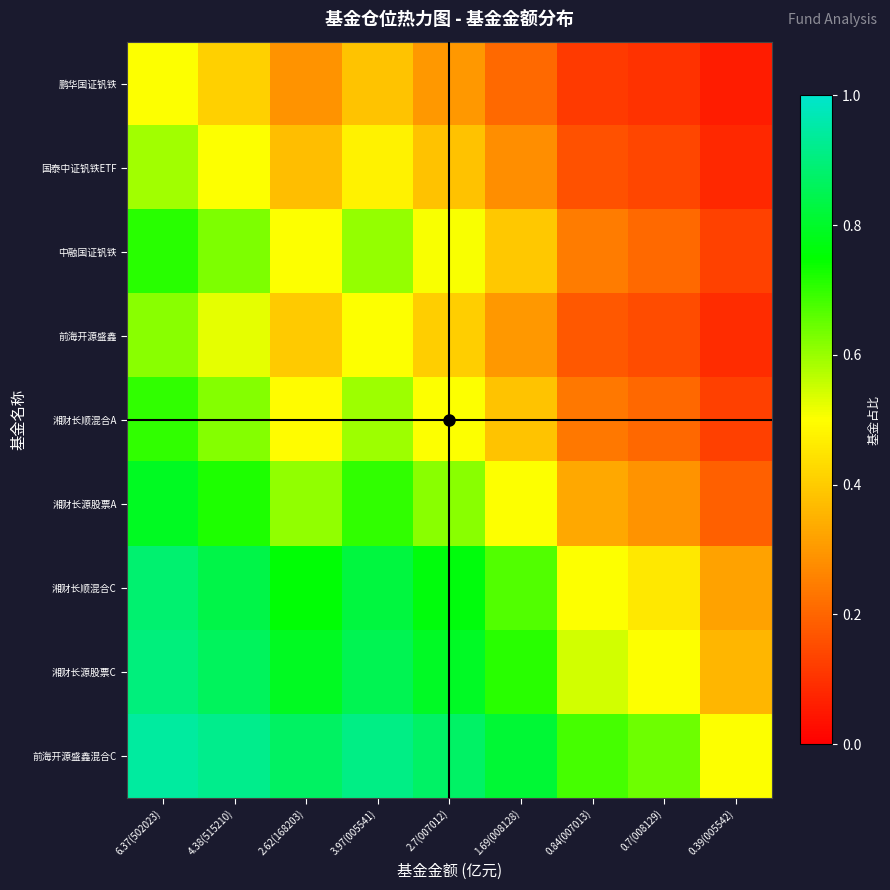

Reading left to right, transcribe all the data shown in this chart.

鹏华国证钒铁: 6.37(502023)=0.5	4.38(515210)=0.4	2.62(168203)=0.3	3.97(005541)=0.4	2.7(007012)=0.3	1.69(008128)=0.2	0.84(007013)=0.1	0.7(008129)=0.1	0.39(005542)=0.1
国泰中证钒铁ETF: 6.37(502023)=0.6	4.38(515210)=0.5	2.62(168203)=0.4	3.97(005541)=0.5	2.7(007012)=0.4	1.69(008128)=0.3	0.84(007013)=0.2	0.7(008129)=0.1	0.39(005542)=0.1
中融国证钒铁: 6.37(502023)=0.7	4.38(515210)=0.6	2.62(168203)=0.5	3.97(005541)=0.6	2.7(007012)=0.5	1.69(008128)=0.4	0.84(007013)=0.2	0.7(008129)=0.2	0.39(005542)=0.1
前海开源盛鑫: 6.37(502023)=0.6	4.38(515210)=0.5	2.62(168203)=0.4	3.97(005541)=0.5	2.7(007012)=0.4	1.69(008128)=0.3	0.84(007013)=0.2	0.7(008129)=0.1	0.39(005542)=0.1
湘财长顺混合A: 6.37(502023)=0.7	4.38(515210)=0.6	2.62(168203)=0.5	3.97(005541)=0.6	2.7(007012)=0.5	1.69(008128)=0.4	0.84(007013)=0.2	0.7(008129)=0.2	0.39(005542)=0.1
湘财长源股票A: 6.37(502023)=0.8	4.38(515210)=0.7	2.62(168203)=0.6	3.97(005541)=0.7	2.7(007012)=0.6	1.69(008128)=0.5	0.84(007013)=0.3	0.7(008129)=0.3	0.39(005542)=0.2
湘财长顺混合C: 6.37(502023)=0.9	4.38(515210)=0.8	2.62(168203)=0.8	3.97(005541)=0.8	2.7(007012)=0.8	1.69(008128)=0.7	0.84(007013)=0.5	0.7(008129)=0.5	0.39(005542)=0.3
湘财长源股票C: 6.37(502023)=0.9	4.38(515210)=0.9	2.62(168203)=0.8	3.97(005541)=0.9	2.7(007012)=0.8	1.69(008128)=0.7	0.84(007013)=0.5	0.7(008129)=0.5	0.39(005542)=0.4
前海开源盛鑫混合C: 6.37(502023)=0.9	4.38(515210)=0.9	2.62(168203)=0.9	3.97(005541)=0.9	2.7(007012)=0.9	1.69(008128)=0.8	0.84(007013)=0.7	0.7(008129)=0.6	0.39(005542)=0.5